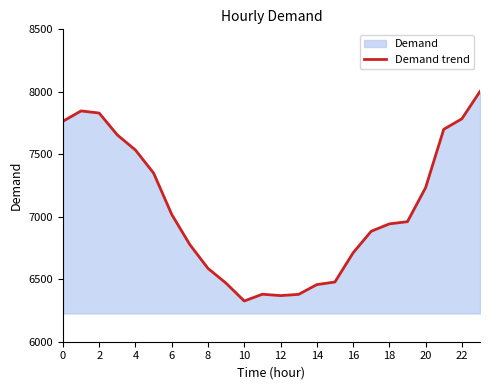

What is the minimum value shown in the chart?

6326